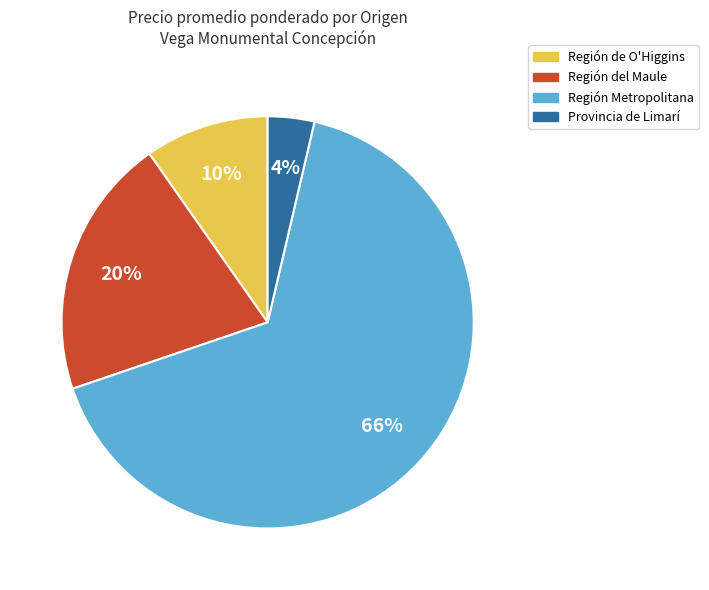

Do Región de O'Higgins and Región Metropolitana together represent more than half of the pie?

Yes